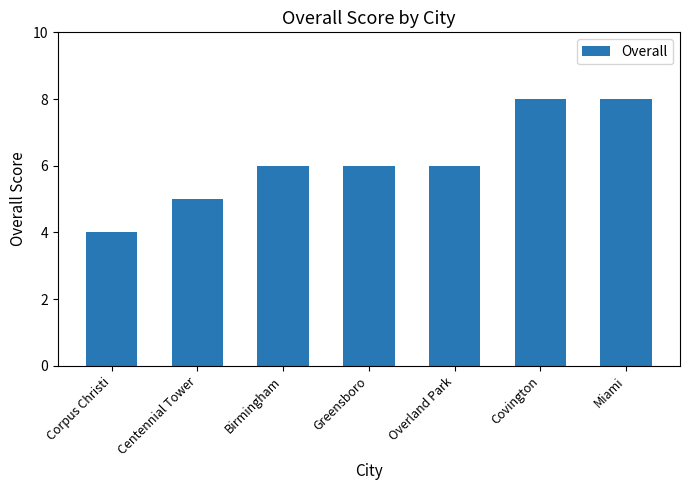

The value at Centennial Tower is 9. True or false?

False